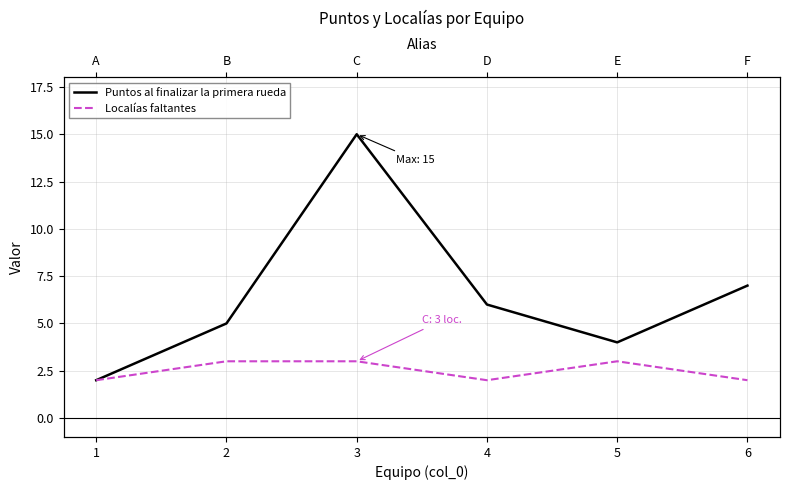

What are all the series names shown in the legend?

Puntos al finalizar la primera rueda, Localías faltantes